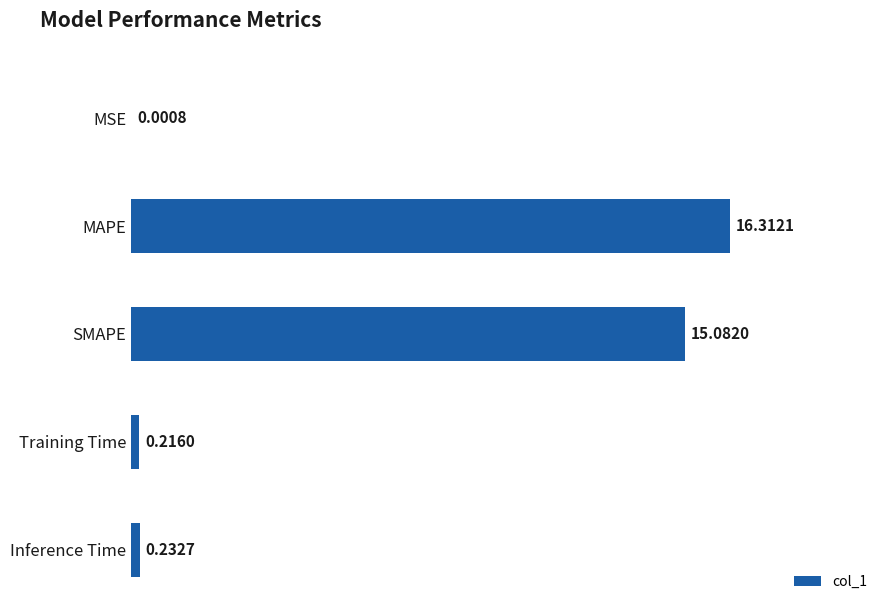

What is the change in value from MAPE to Training Time?

-16.1